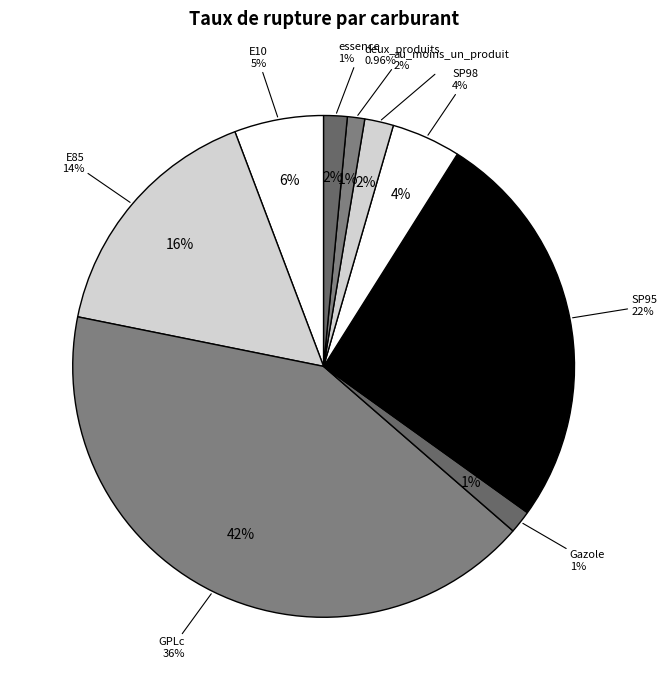

How many slices are in this pie chart?

9